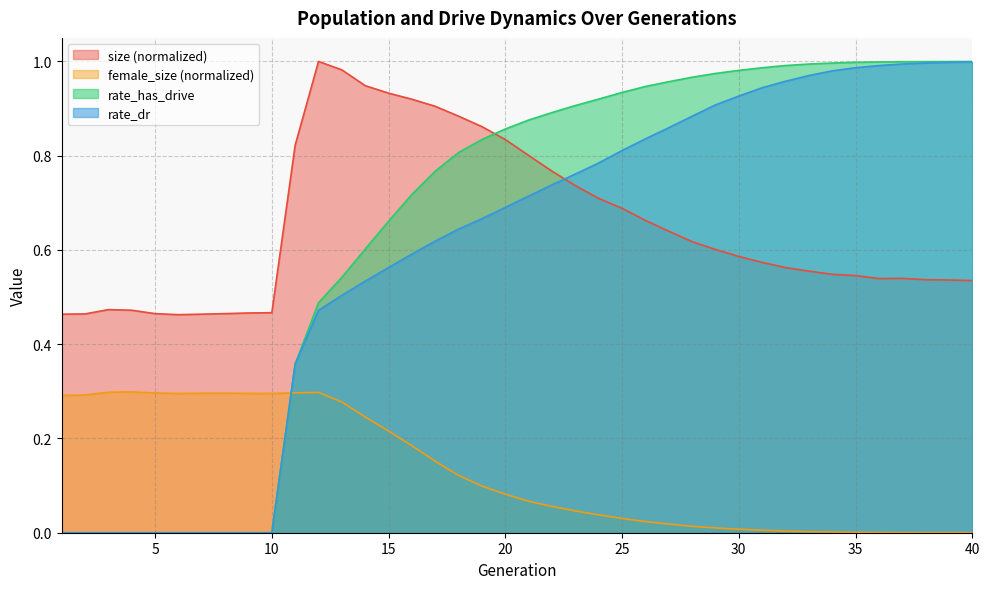

True or false: size and female_size intersect in this chart.

False